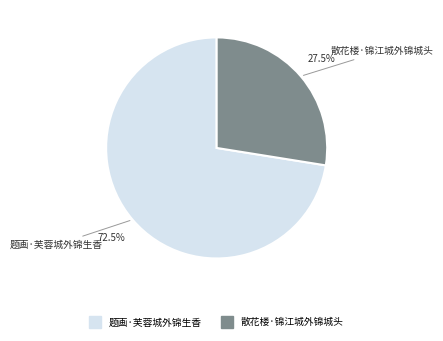

Rank the categories by value from highest to lowest.

题画·芙蓉城外锦生香, 散花楼·锦江城外锦城头